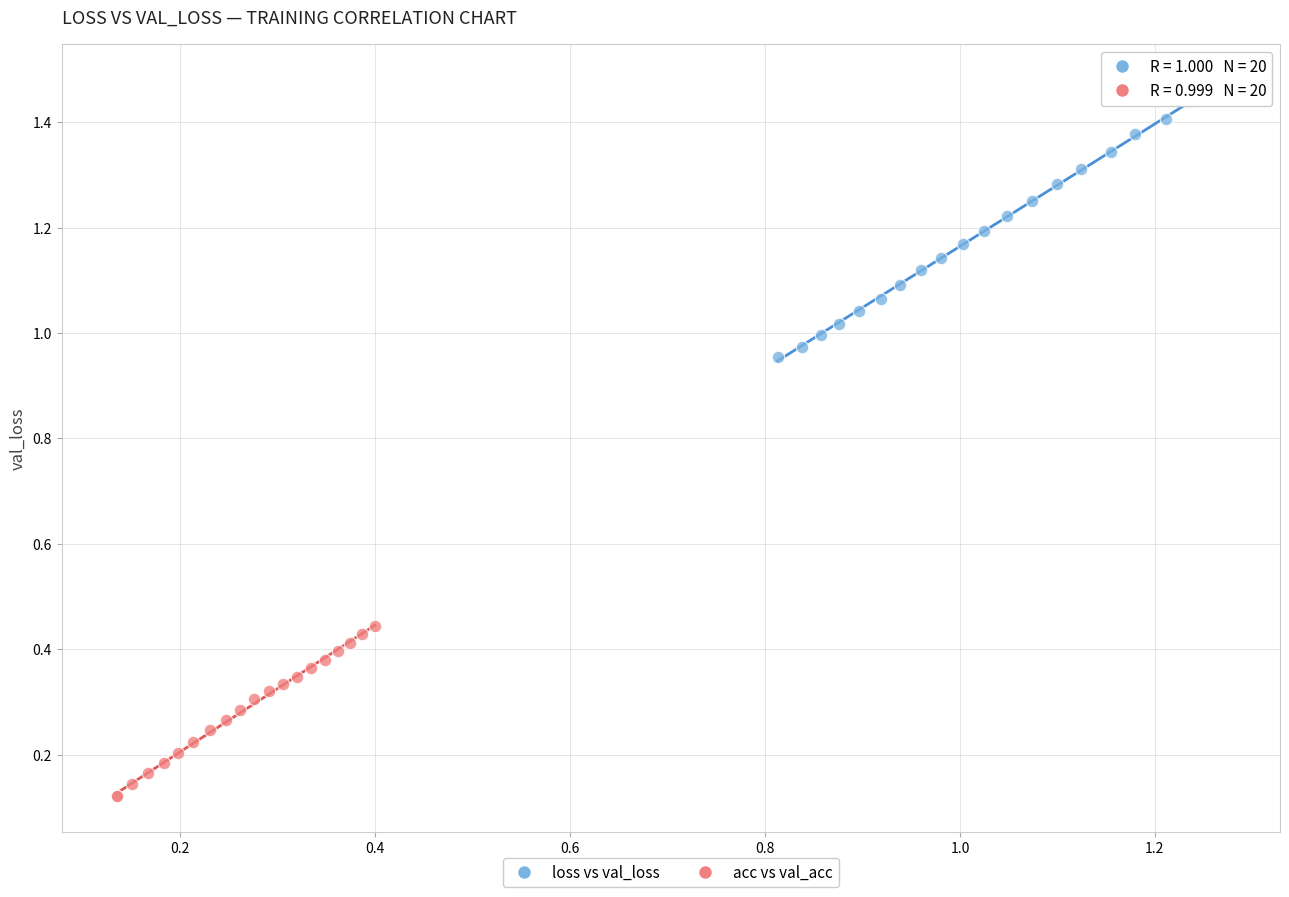

Which series reaches the maximum Y coordinate?

loss vs val_loss